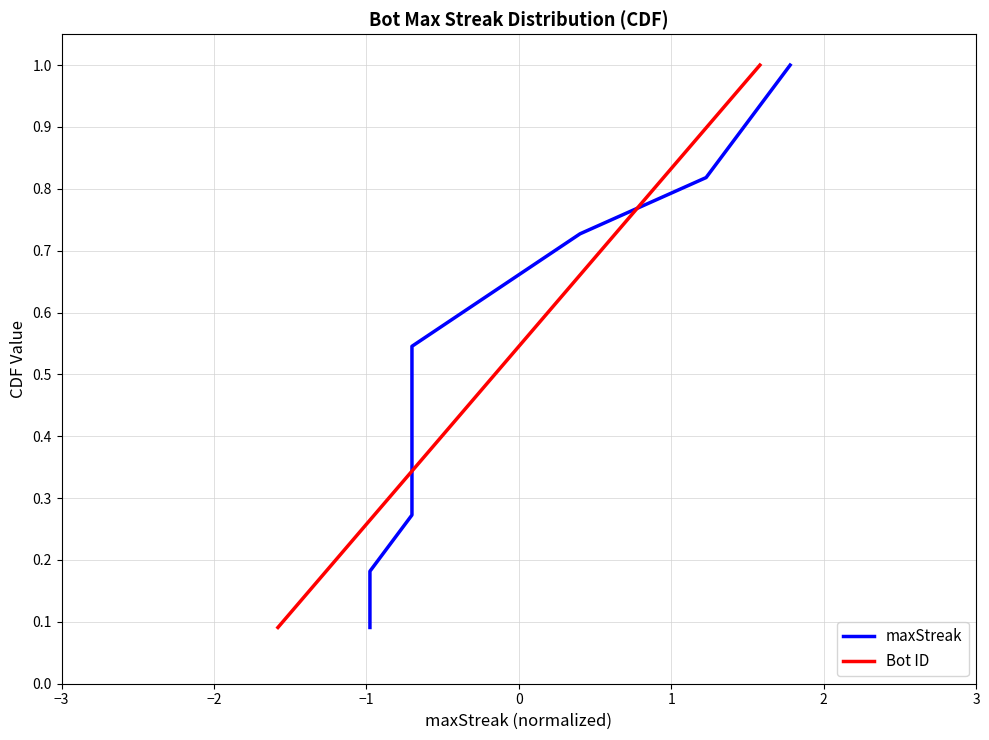

Does the chart display data point markers on the line(s)?

No